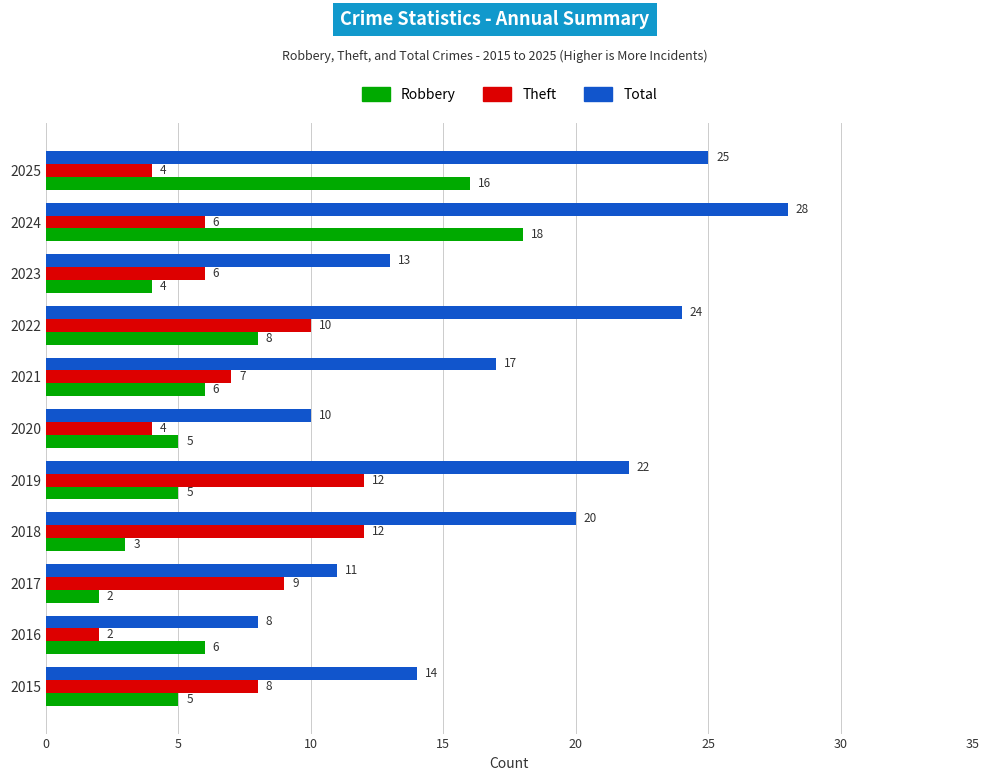

Where is Theft nearest to the value 7?

2021